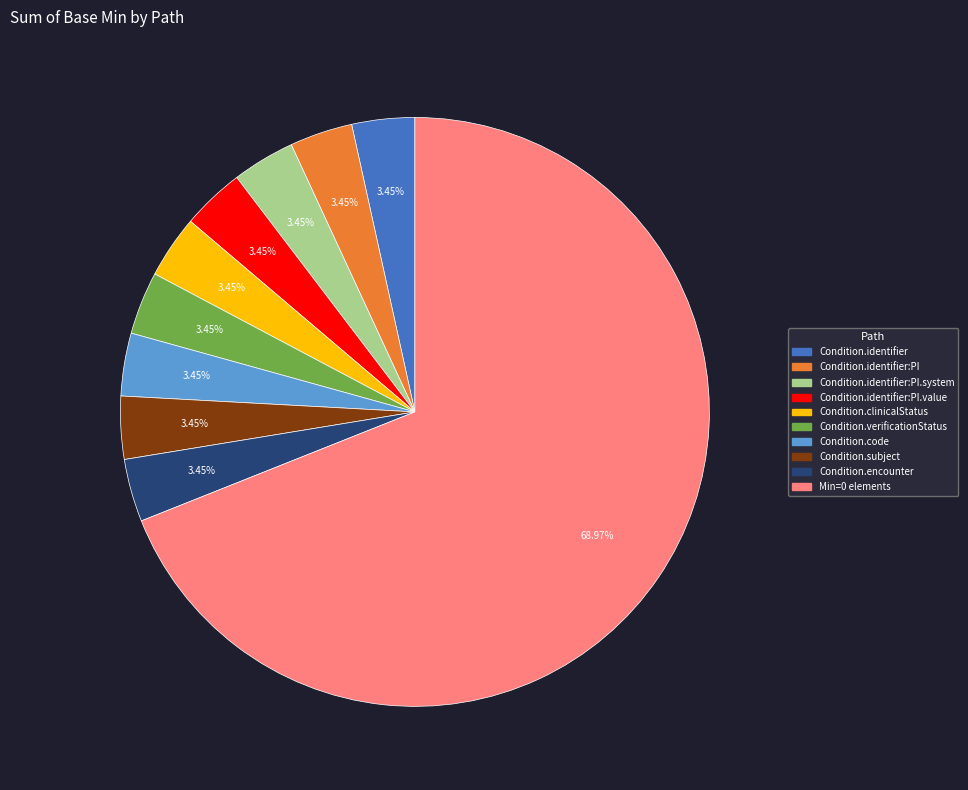

Does any single category account for the majority?

Yes